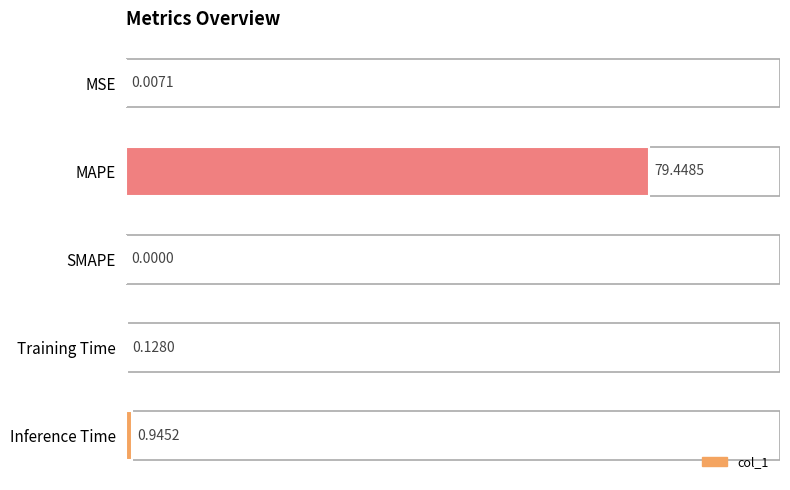

Does the chart contain stacked bars?

No